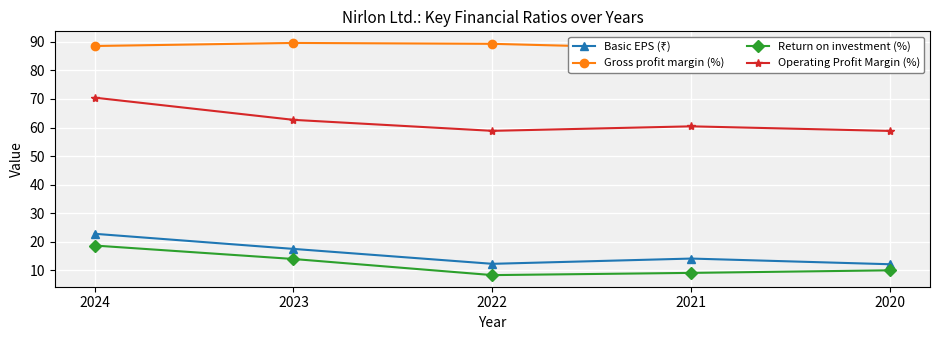

True or false: Operating Profit Margin (%) and Basic EPS (₹) cross at least once.

False